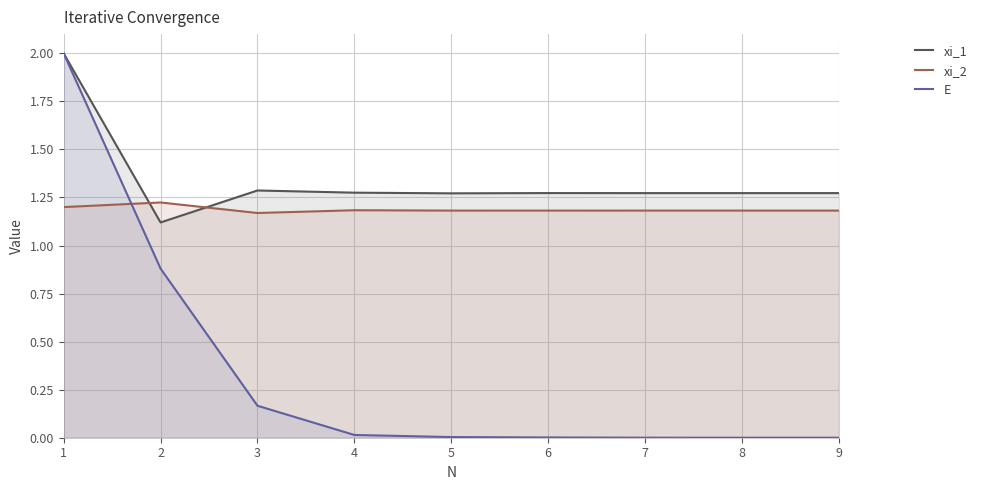

What is the average value of the E series?

0.3